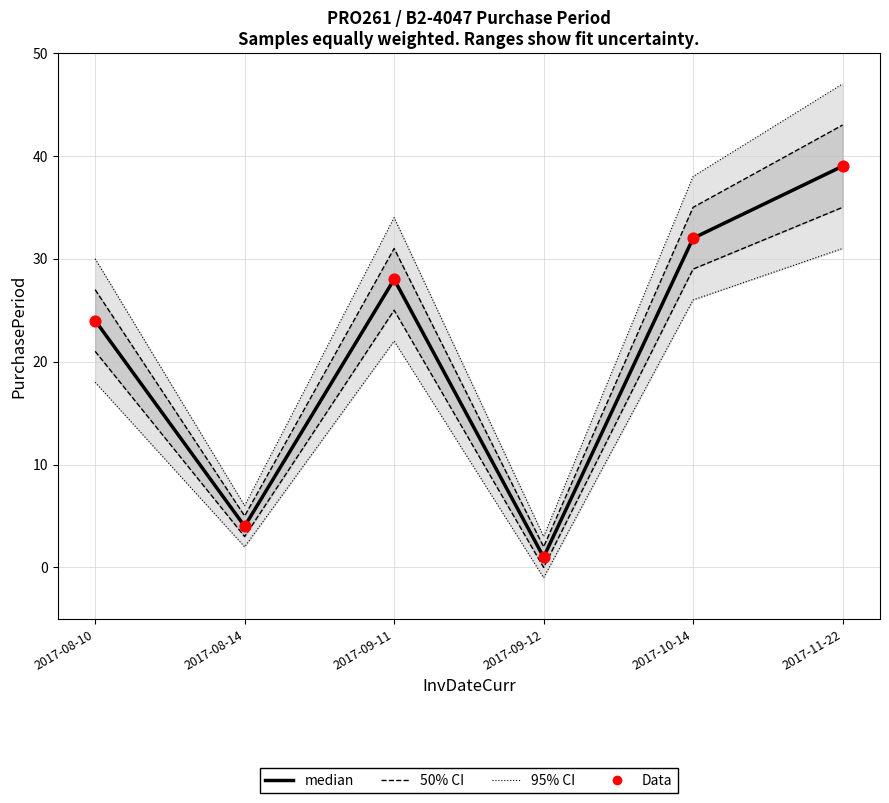

At how many categories does at least one series exceed 27?

3